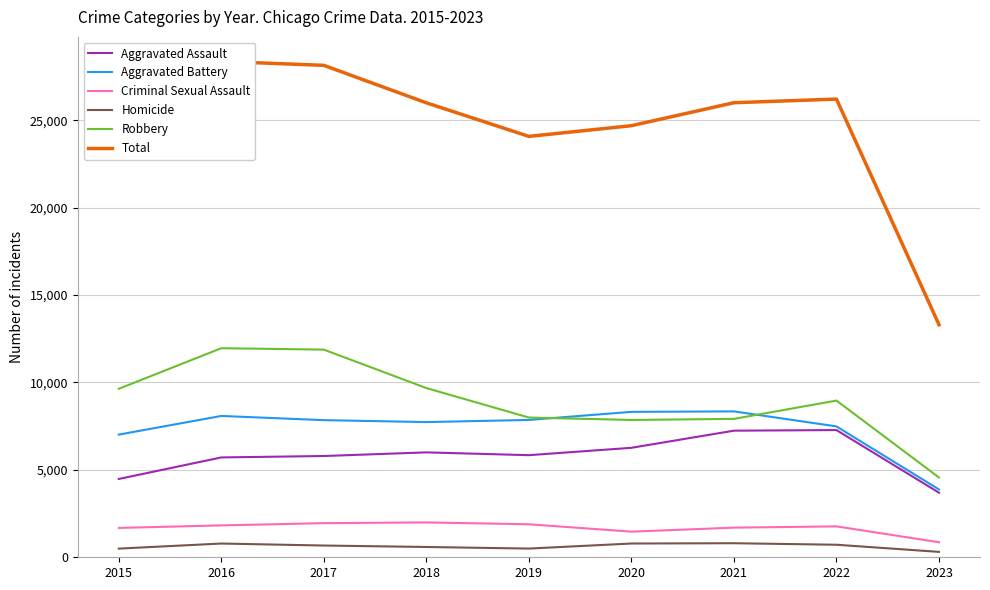

The value of Total at 2020 is 6684. True or false?

False